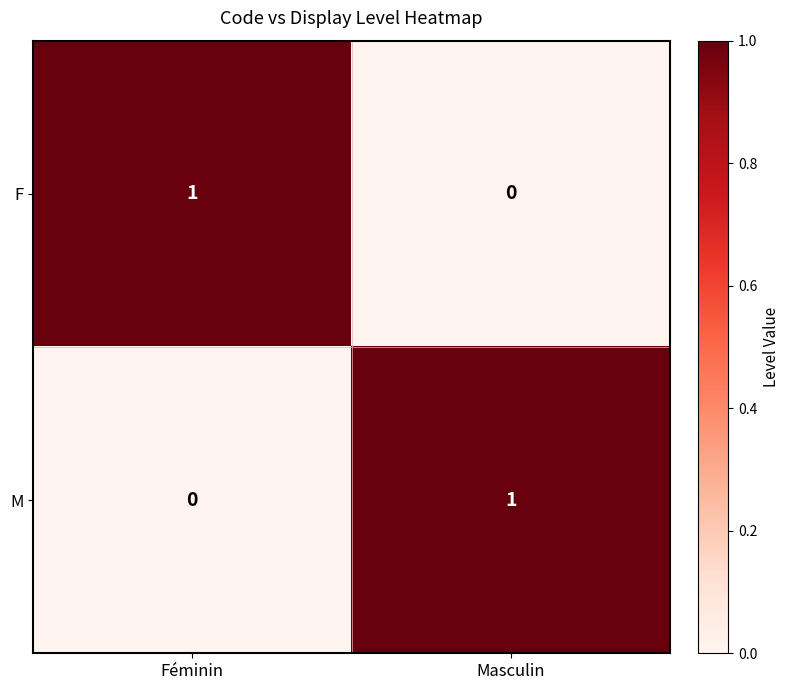

At which label is M closest to 0?

Féminin